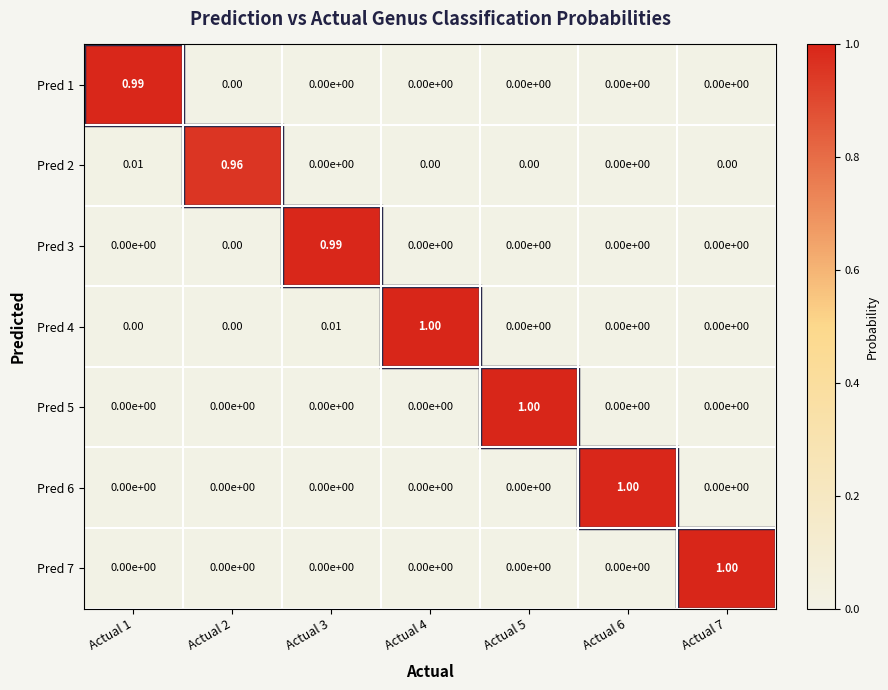

Is the value of Pred 4 at Actual 3 greater than the value of Pred 5 at Actual 4?

Yes